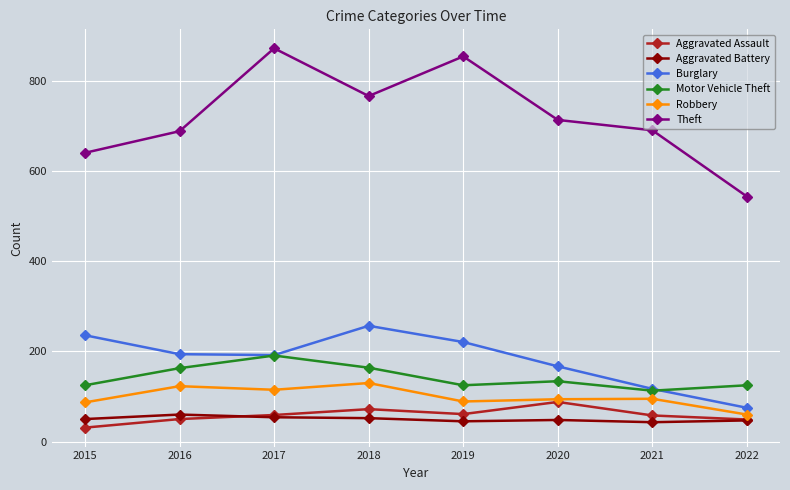

What is the average value of the Burglary series?

182